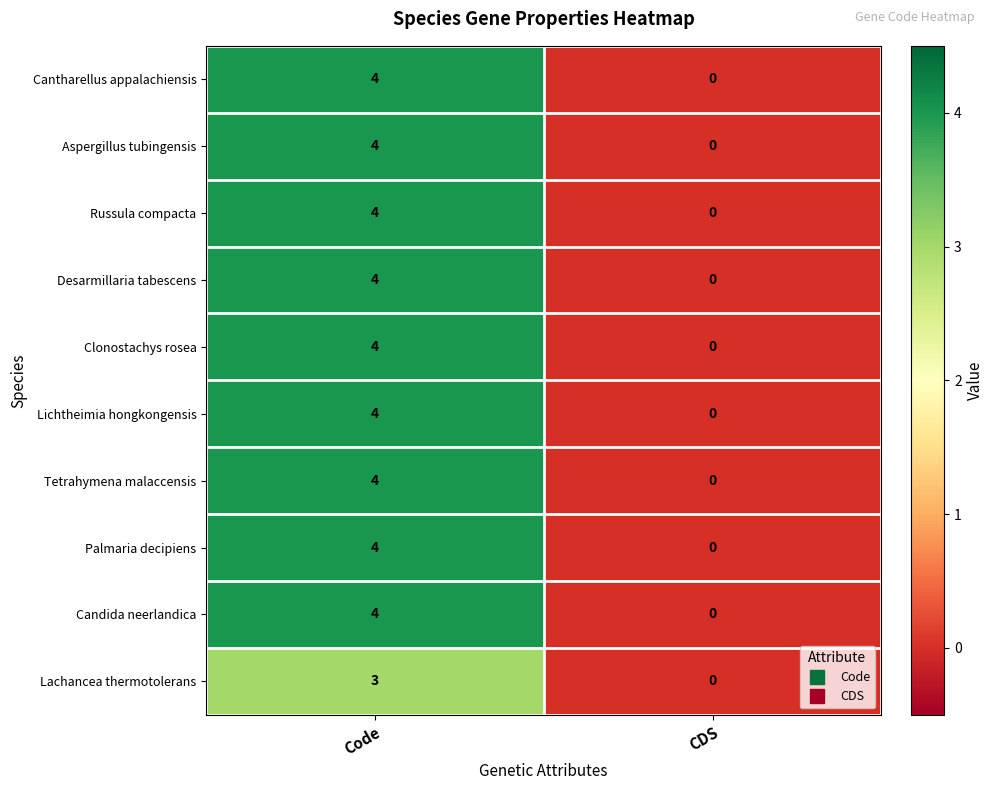

What is the difference between the Lachancea thermotolerans values at CDS and Code?

3